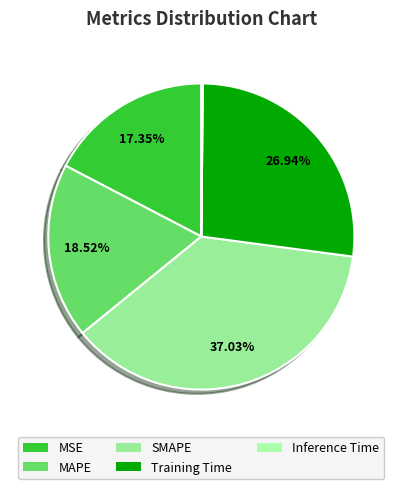

What portion of the pie excludes Training Time?

73.1%